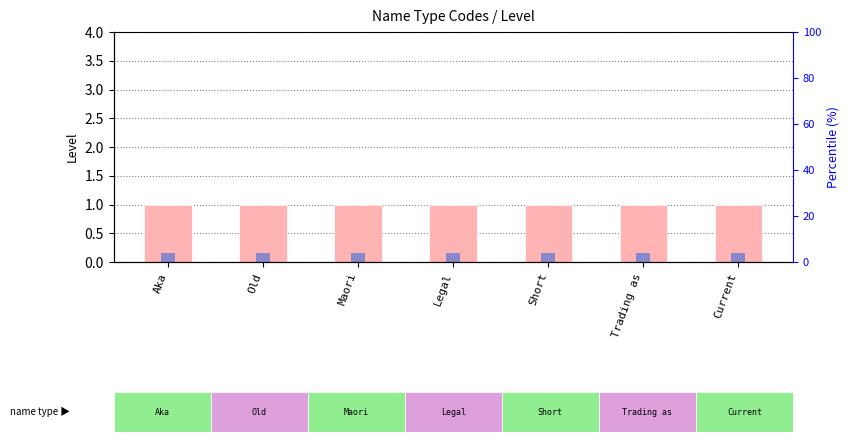

List the series in order of their peak value, lowest first.

Code index, Level